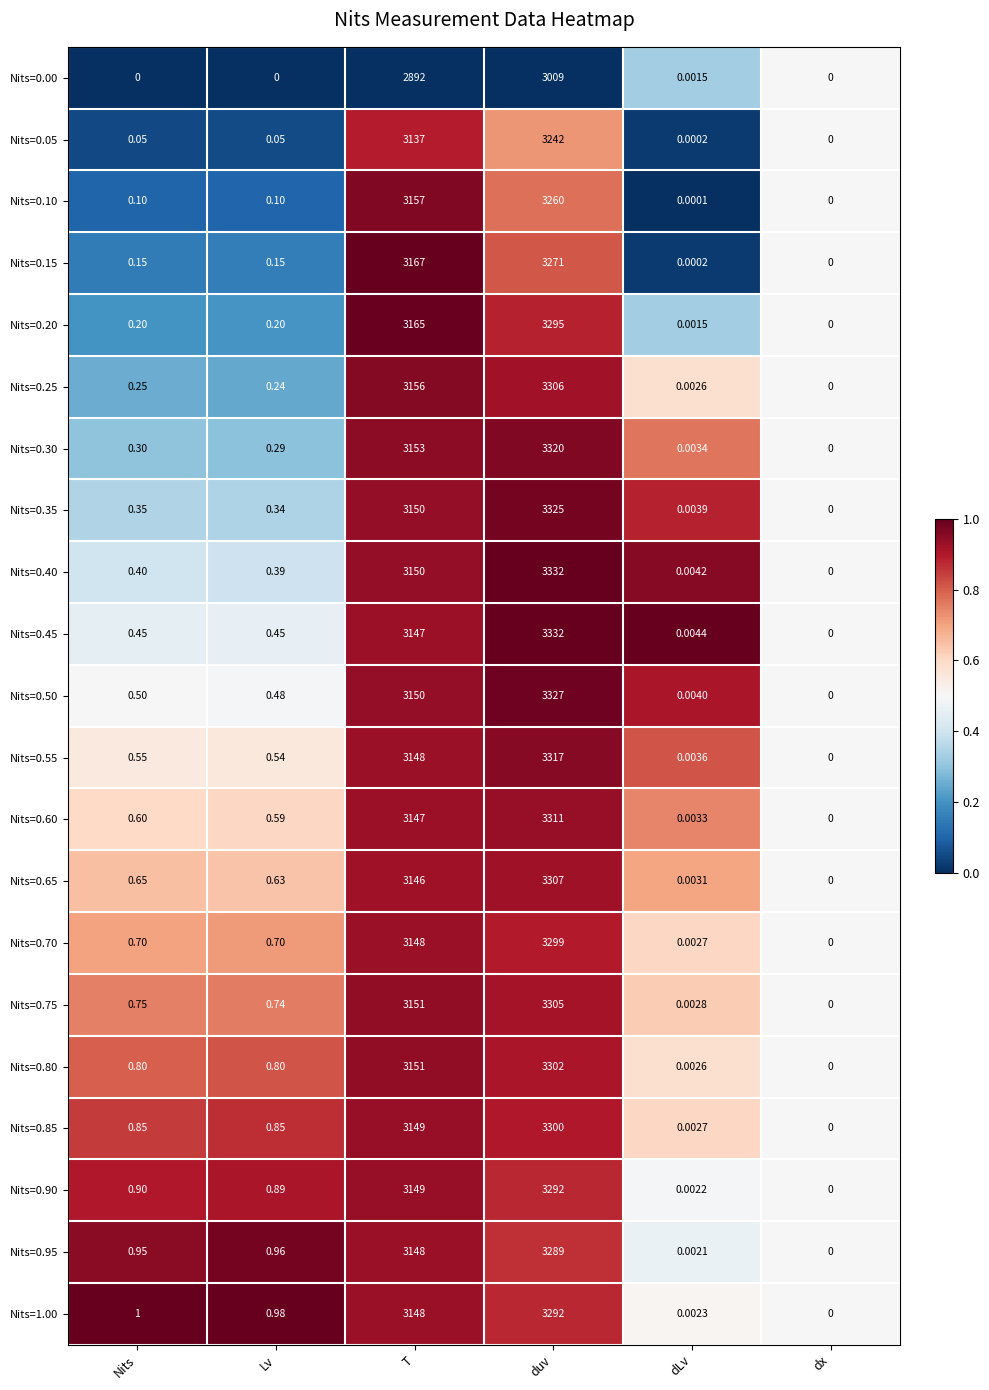

Is the value of Nits=0.65 at duv greater than the value of Nits=0.75 at T?

Yes